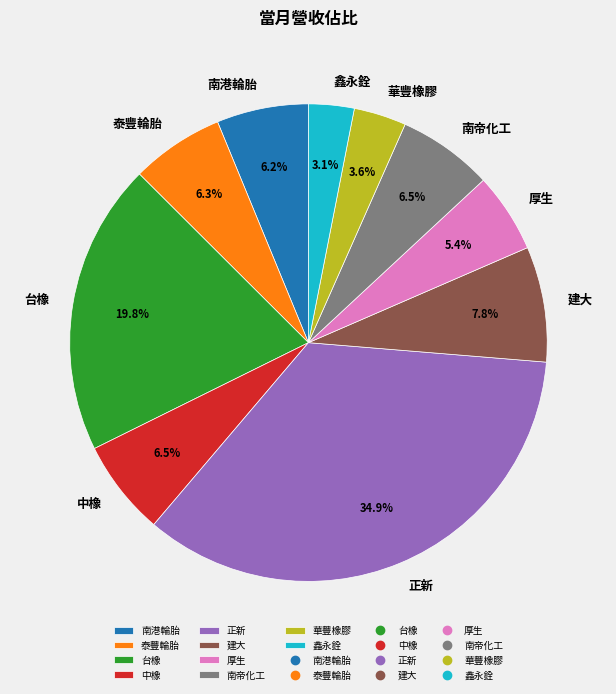

To the nearest percent, what is the difference between the 建大 and 南帝化工 slice percentages?

1%